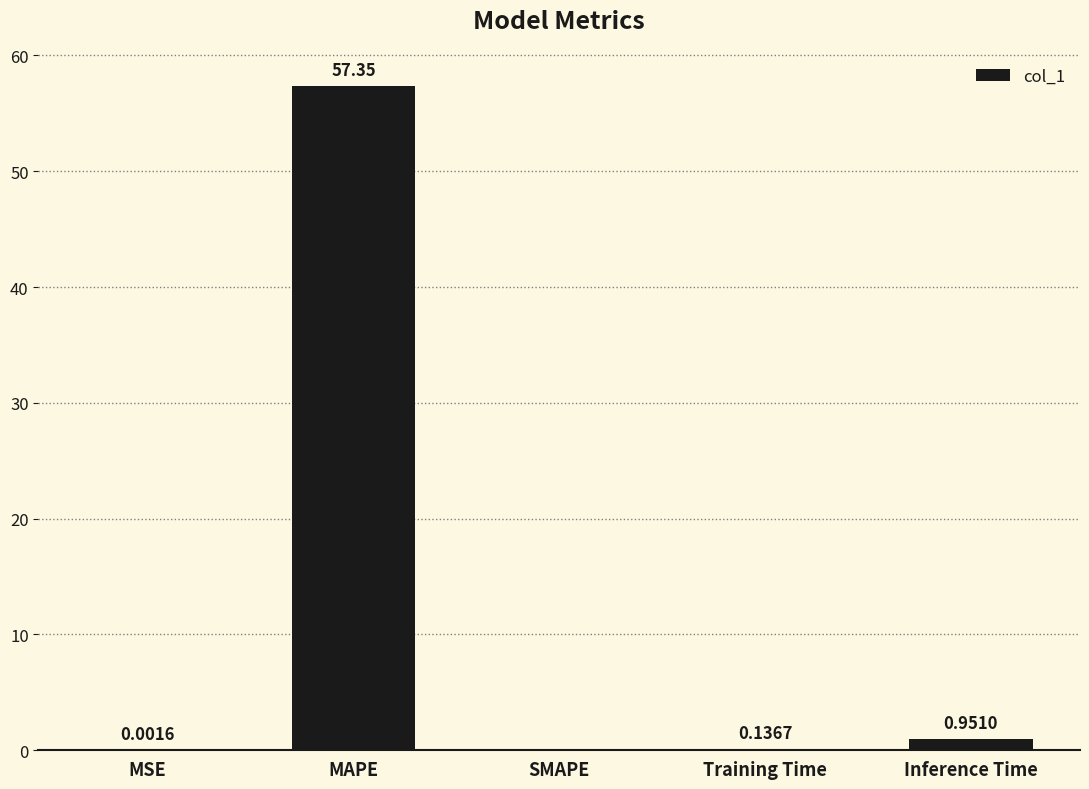

How many values are above zero?

4